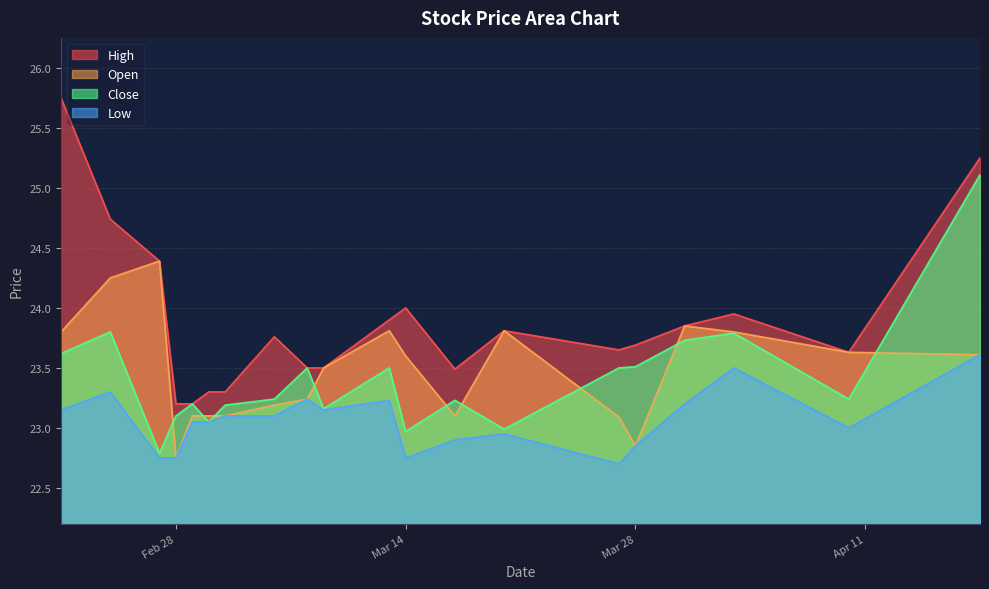

At which category does High reach its first local peak?

2023-03-06